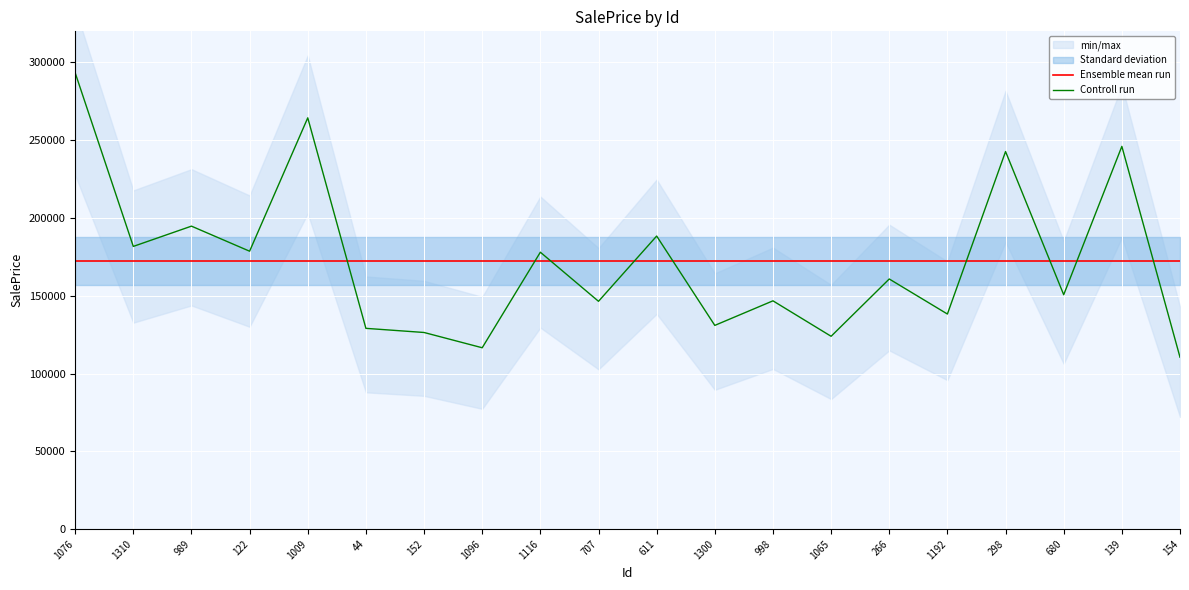

What position from the left is 1192?

16